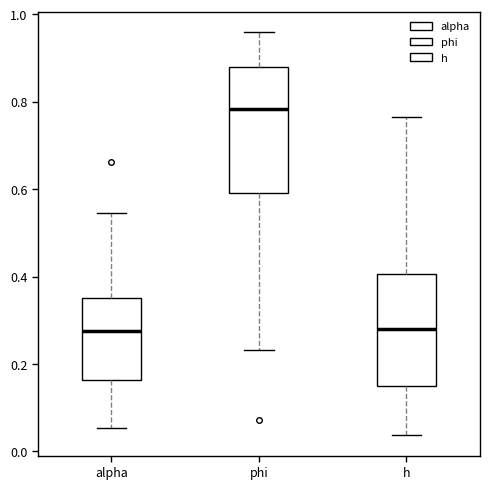

Reading left to right, read every box against the y-axis: the position of its median line, the range the box covers, and the ends of its whiskers. The values are not printed on the chart, so give them approximately, as read against the axis.

alpha: median 0.28, box 0.16 to 0.36, whiskers 0.06 to 0.54
phi: median 0.78, box 0.60 to 0.88, whiskers 0.24 to 0.96
h: median 0.28, box 0.16 to 0.40, whiskers 0.04 to 0.76